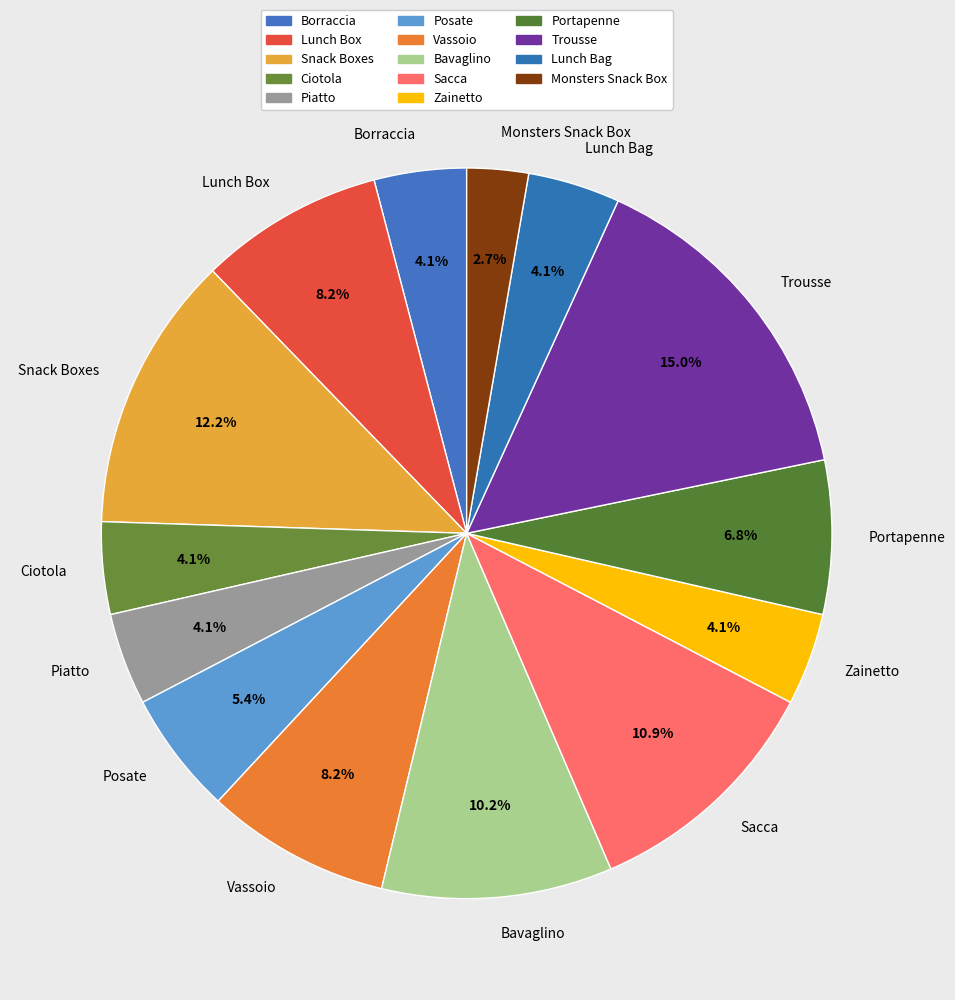

To the nearest percent, what portion does Snack Boxes represent?

12%